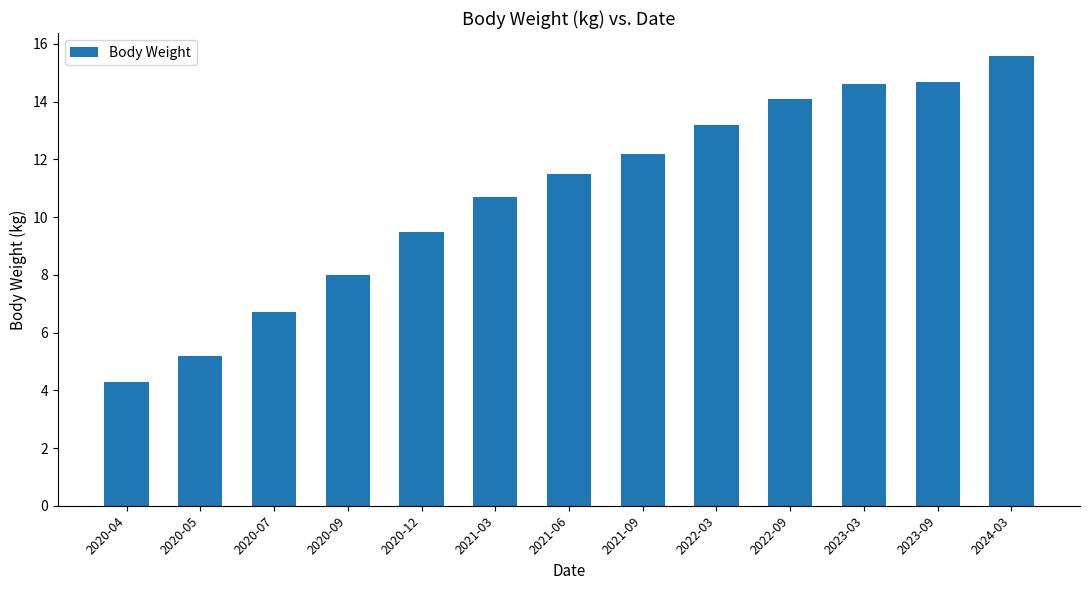

What is the change in value from 2020-12 to 2023-03?

+5.1